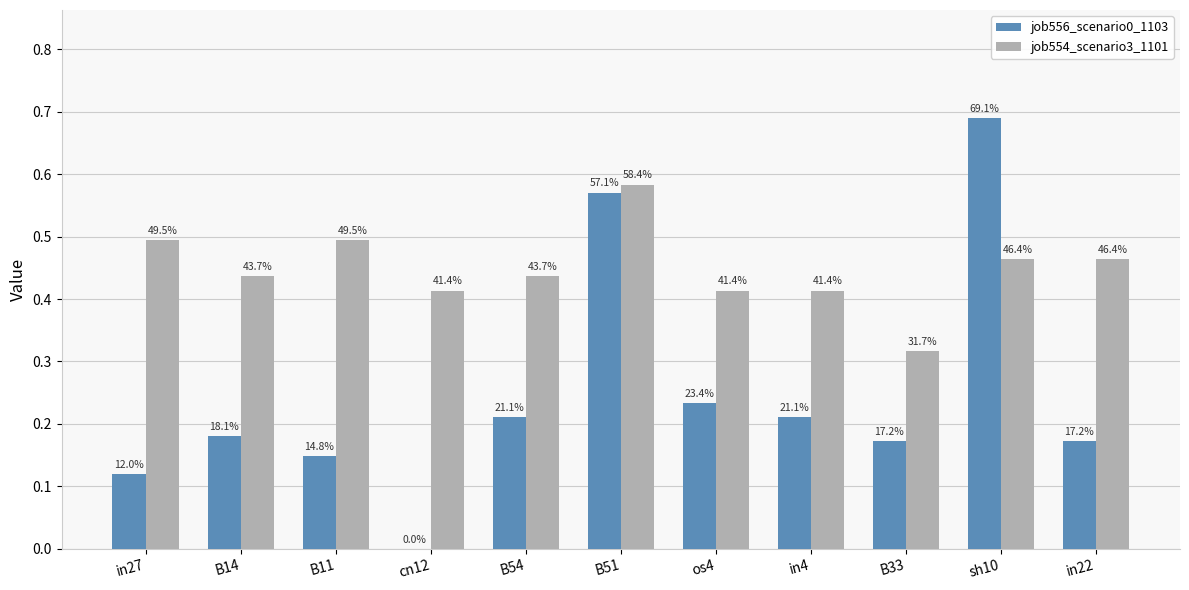

True or false: job554_scenario3_1101 has a value of 0.4 at os4.

True